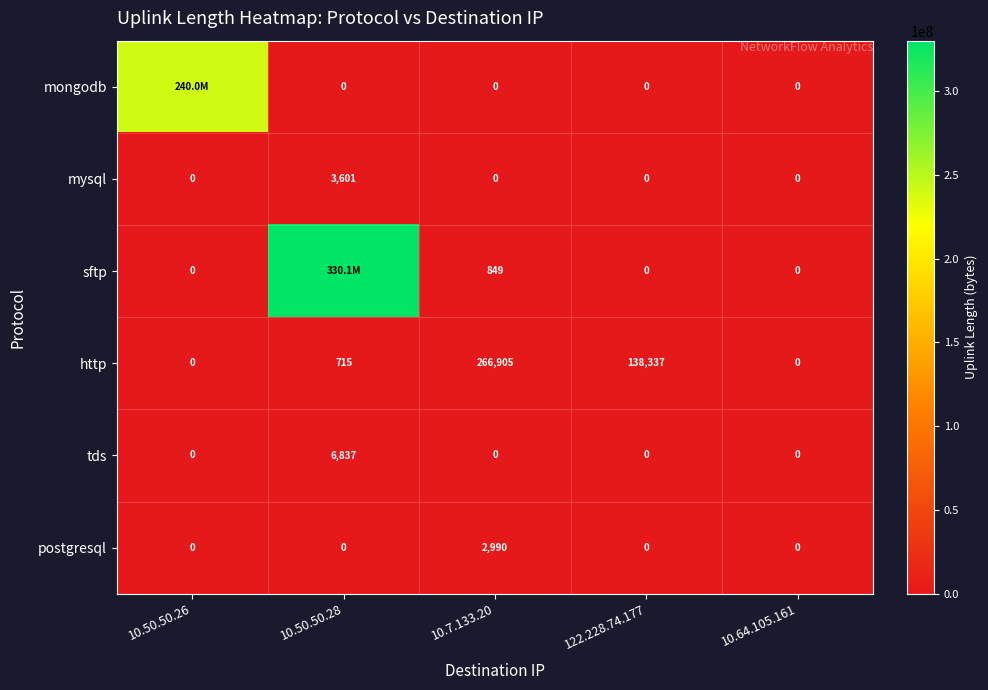

What is the maximum value for tds?

6837